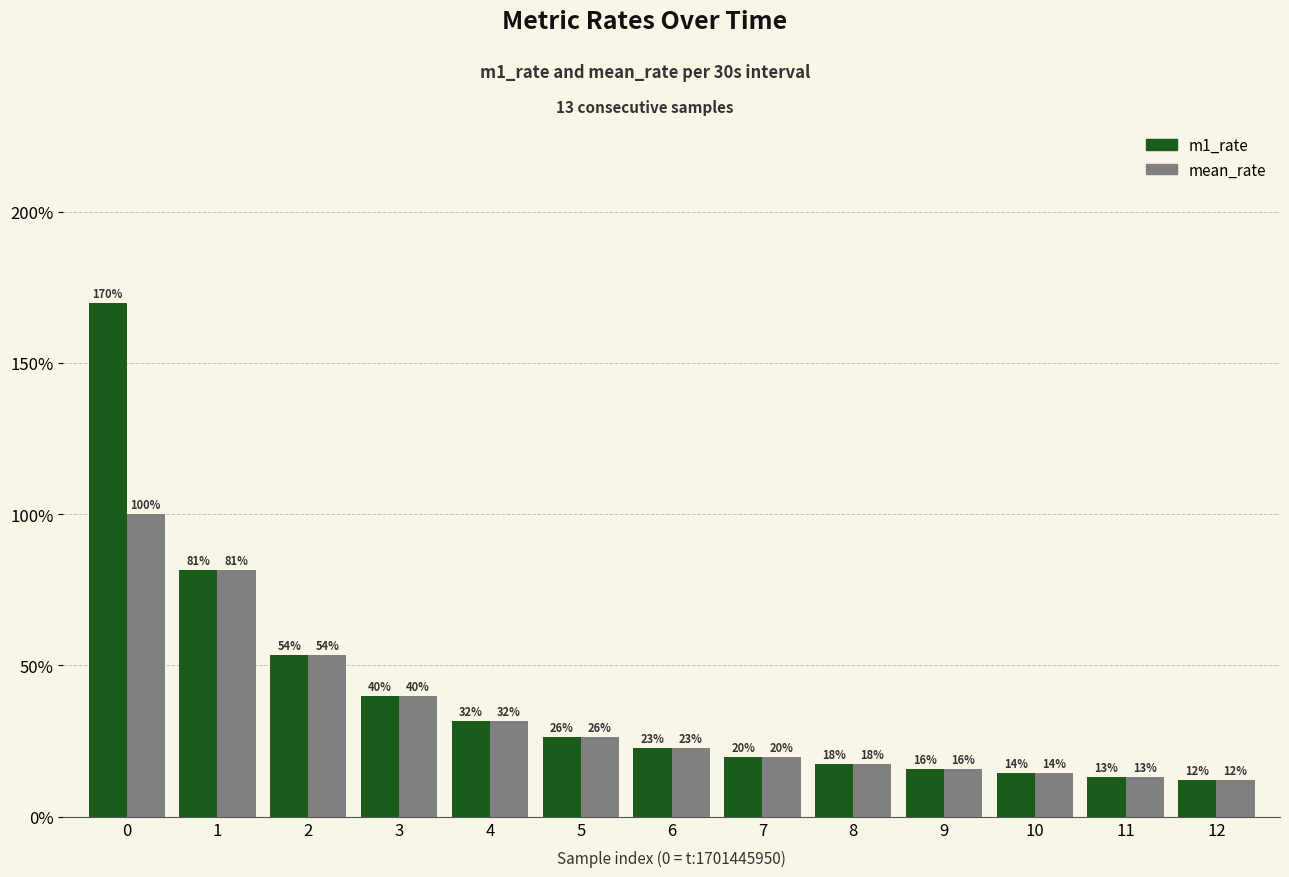

Where is m1_rate nearest to the value 0?

12